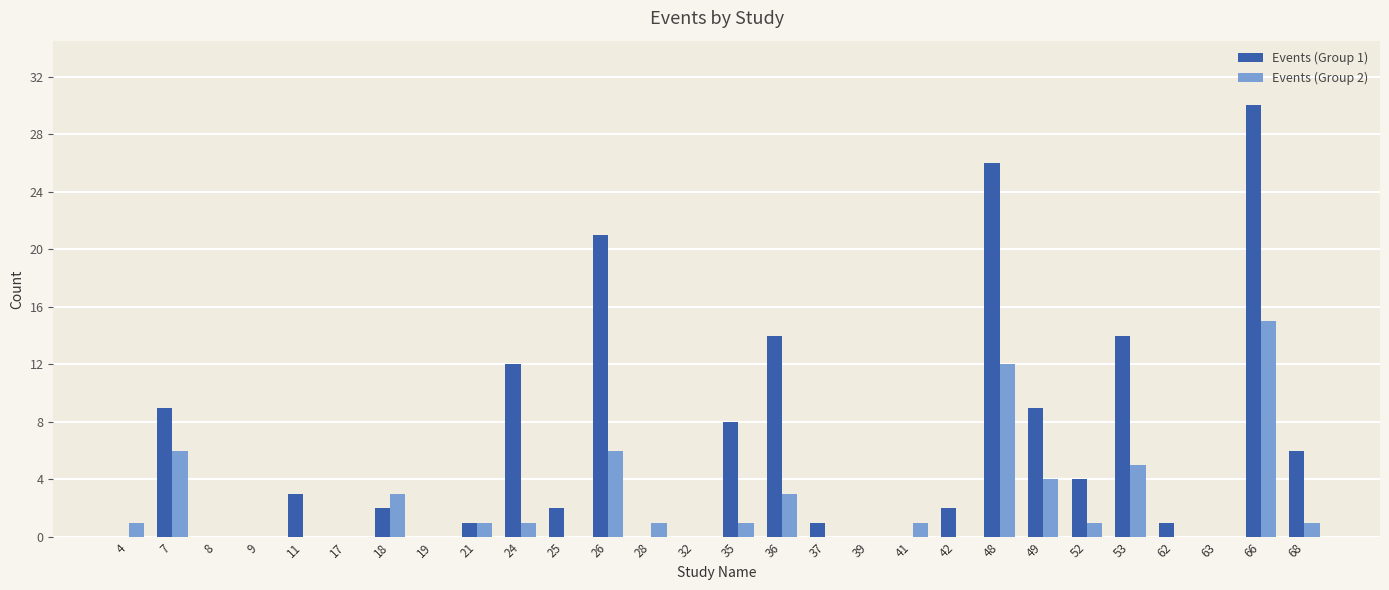

Count the number of data series in this chart.

2